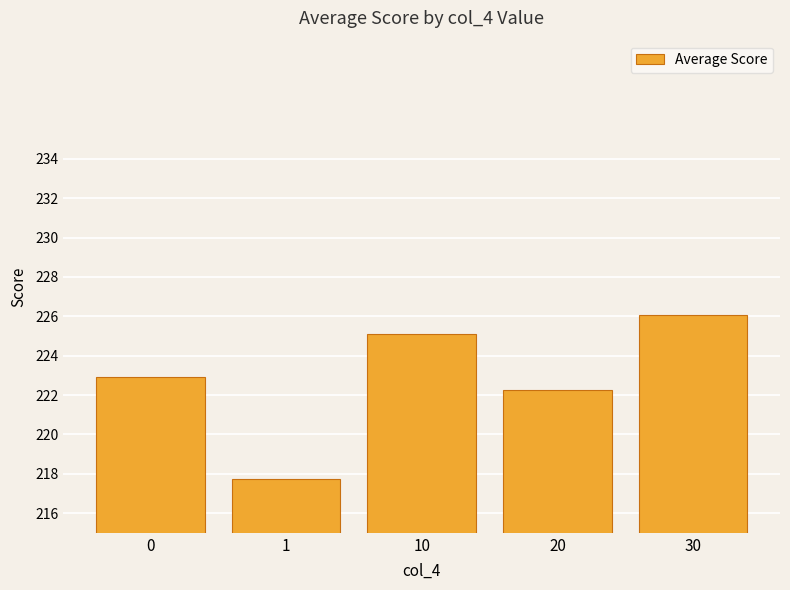

Which has a higher value, 1 or 20?

20